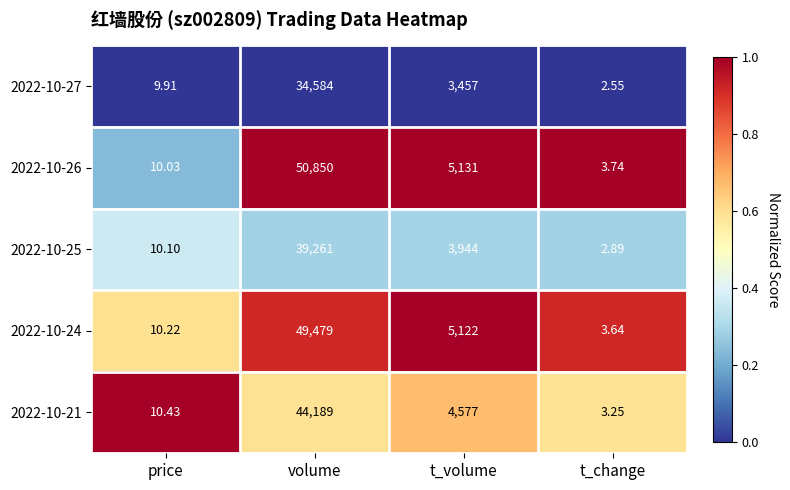

List the series in order of their peak value, highest first.

2022-10-26, 2022-10-24, 2022-10-21, 2022-10-25, 2022-10-27